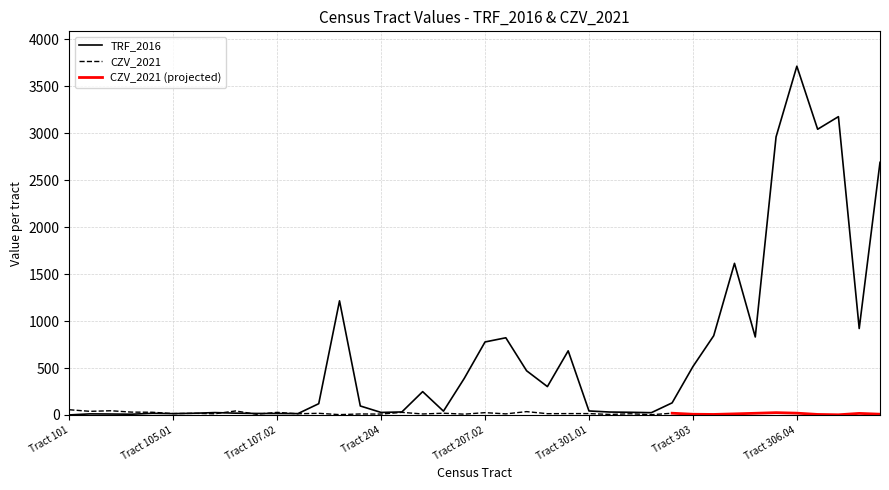

Count the number of categories in the chart.

40